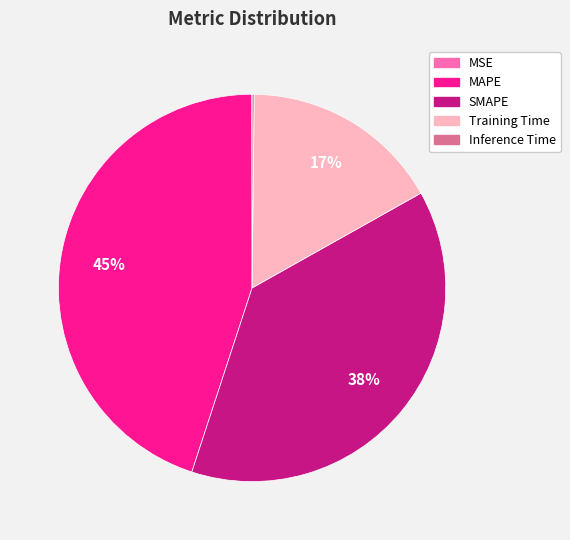

Which slice is the largest?

MAPE